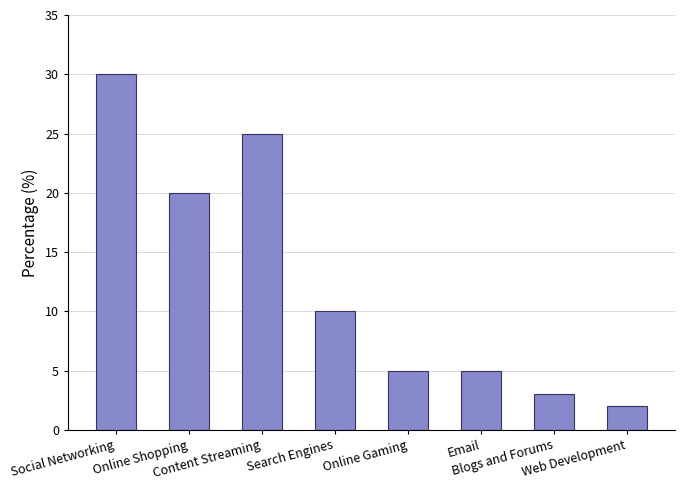

Approximately how many times larger is the value at Online Shopping compared to Social Networking?

0.7